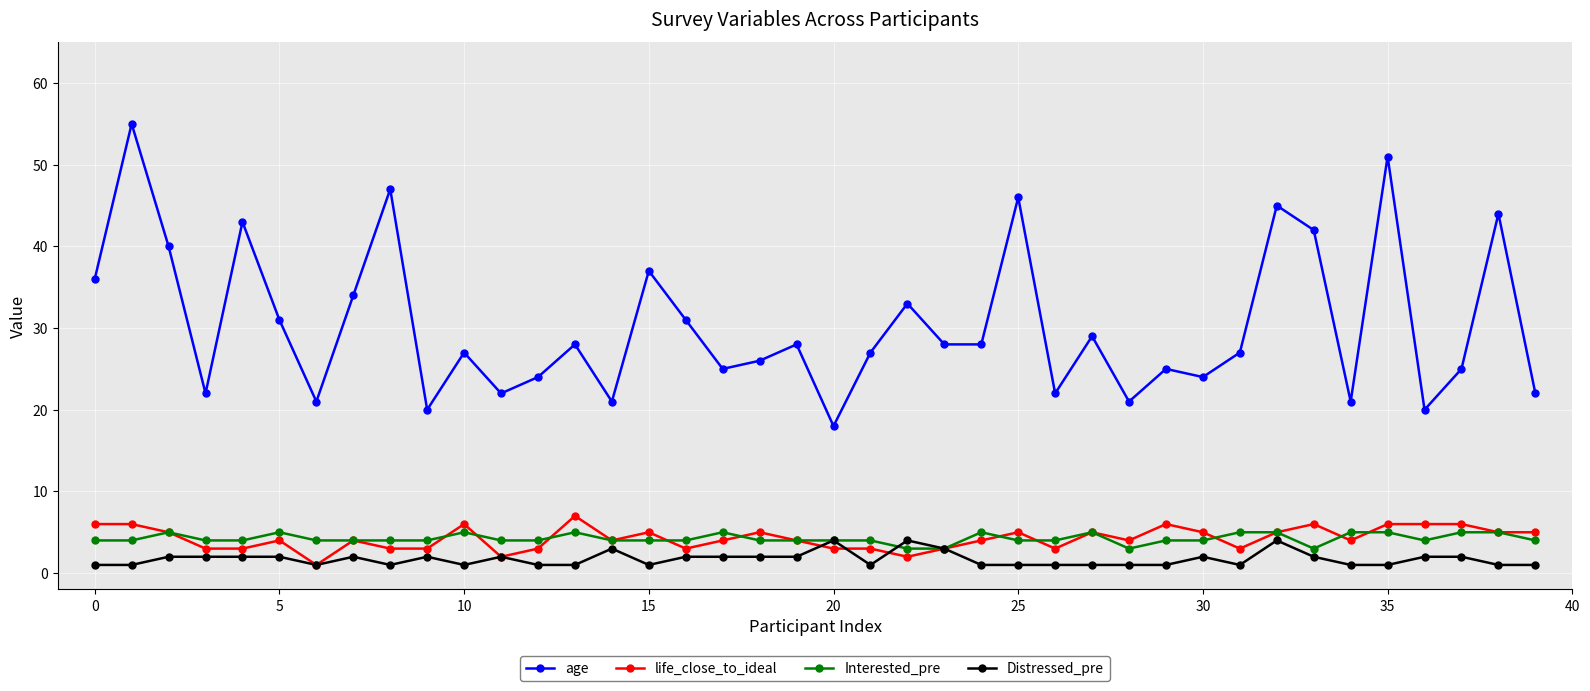

Which series has the largest range (max minus min)?

age